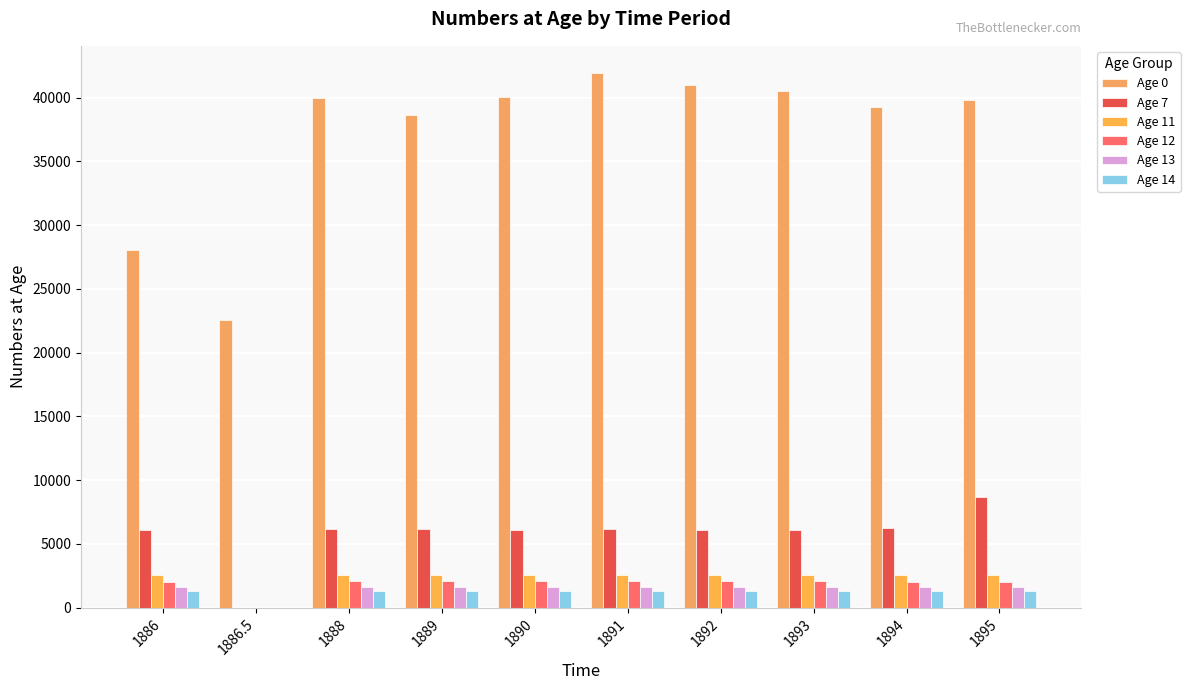

What is the approximate value of Age 0 at 1886.5?

22526.5